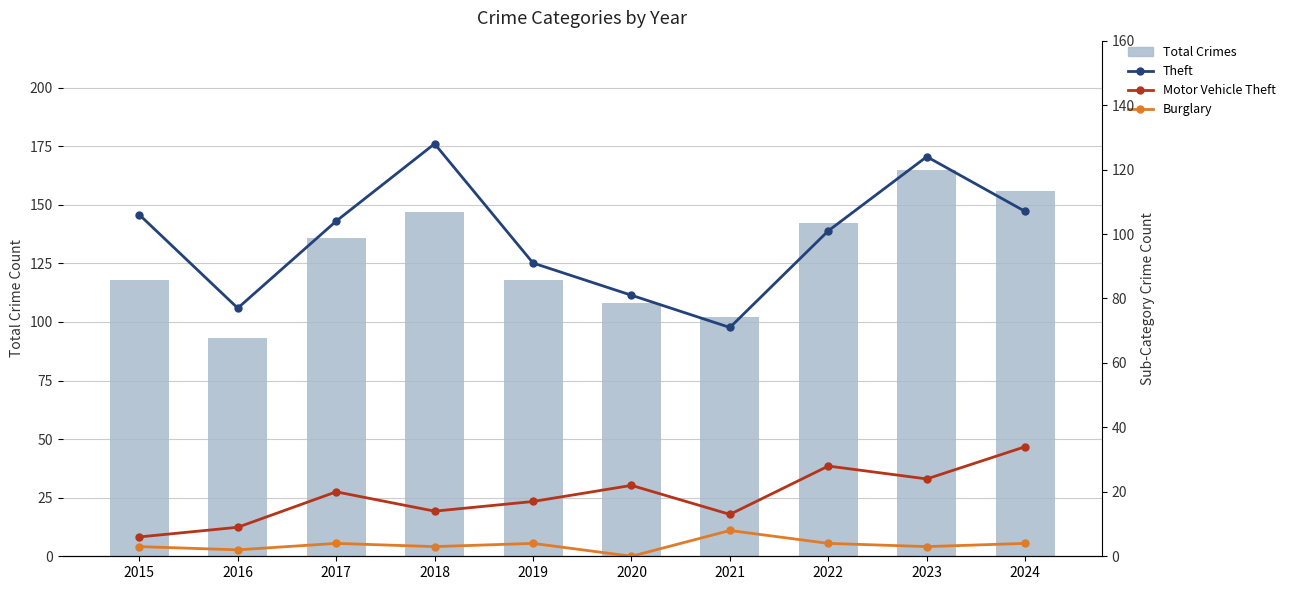

What is the maximum value for Total Crimes?

165